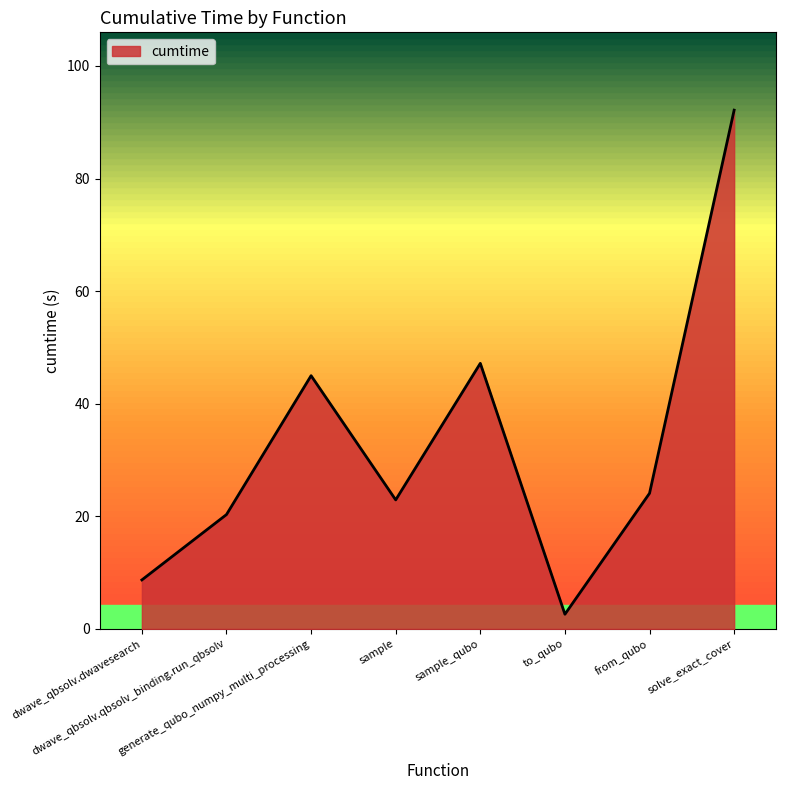

Where is the data nearest to the value 47?

sample_qubo